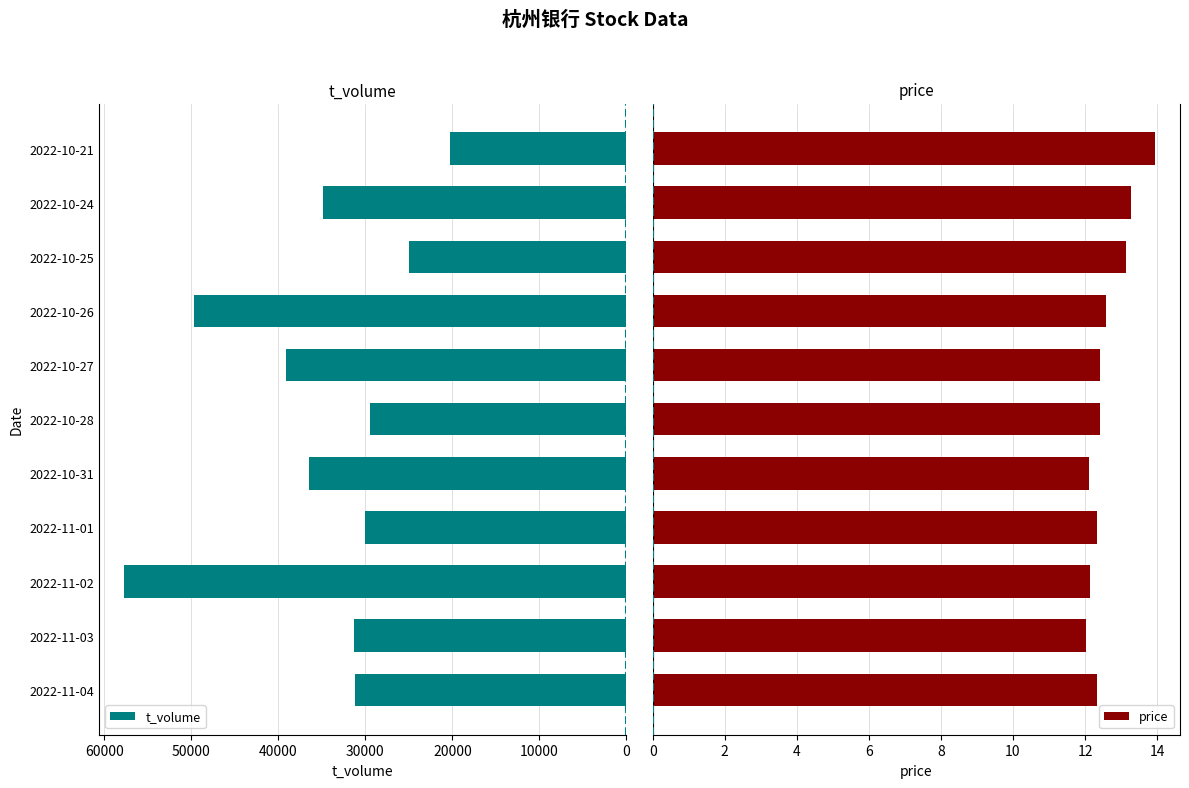

The value of t_volume at 2022-11-01 is 30083. True or false?

True